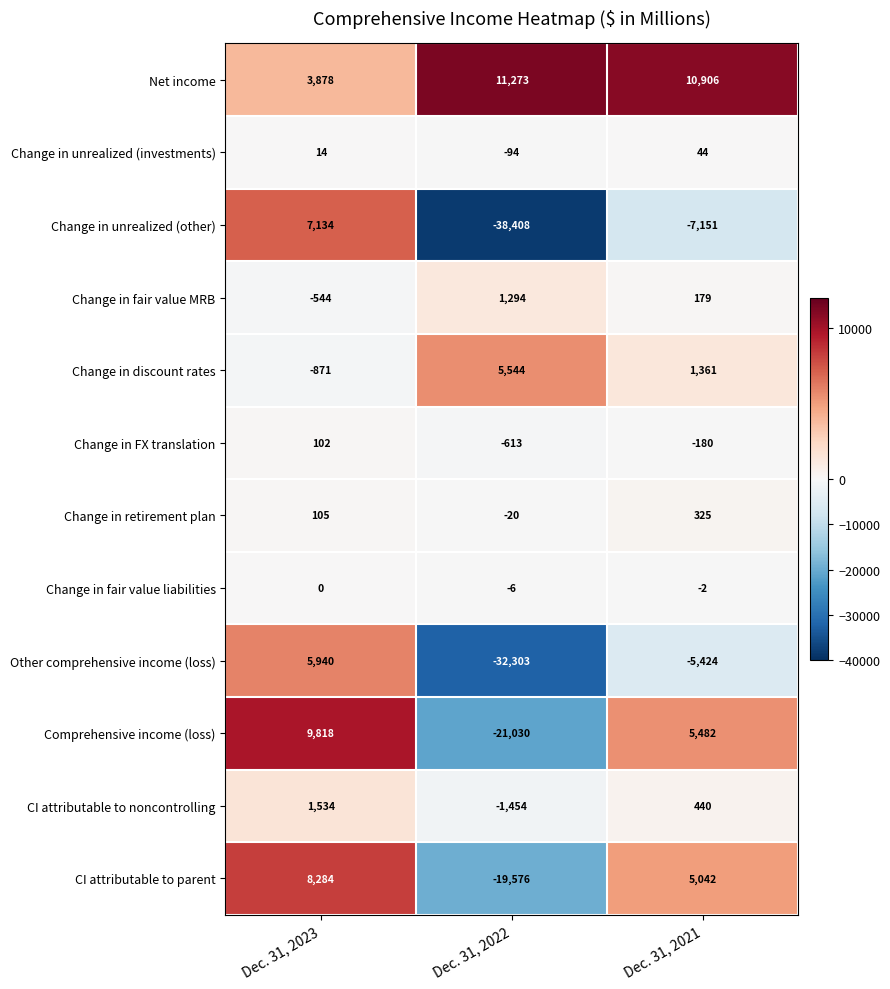

Rank the series by their maximum value, from highest to lowest.

Net income, Comprehensive income (loss), CI attributable to parent, Change in unrealized (other), Other comprehensive income (loss), Change in discount rates, CI attributable to noncontrolling, Change in fair value MRB, Change in retirement plan, Change in FX translation, Change in unrealized (investments), Change in fair value liabilities